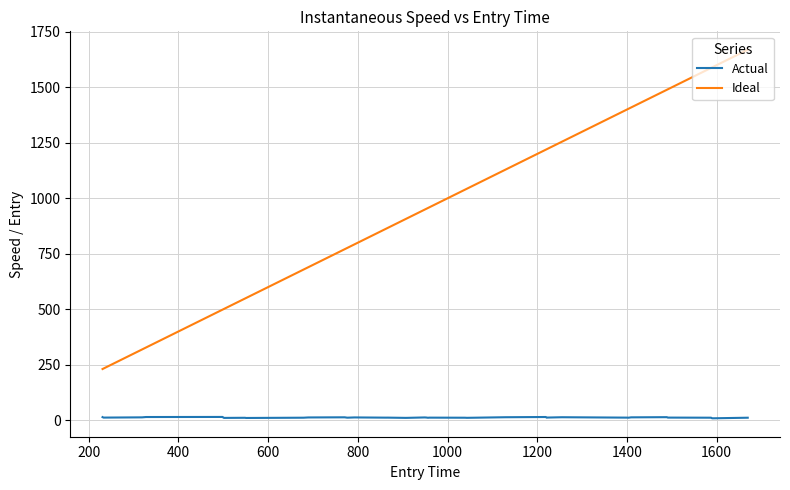

What is the lowest value of the Actual series?

8.7